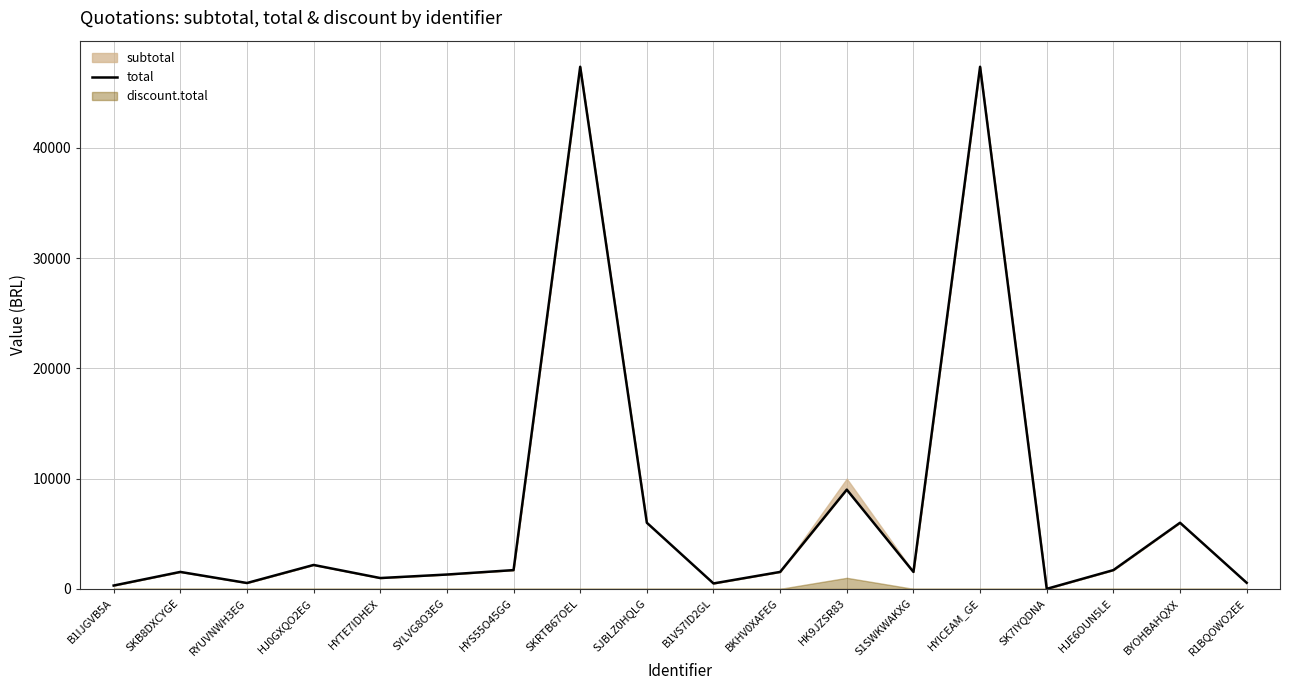

At which label does the data first exceed 1535?

HJ0GXQO2EG